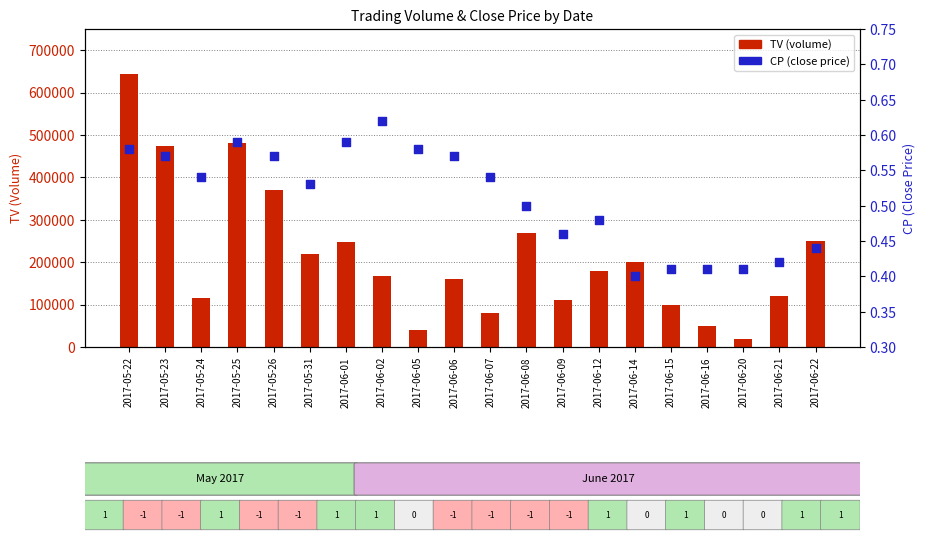

Which series contains the lowest Y value?

CP (close price)